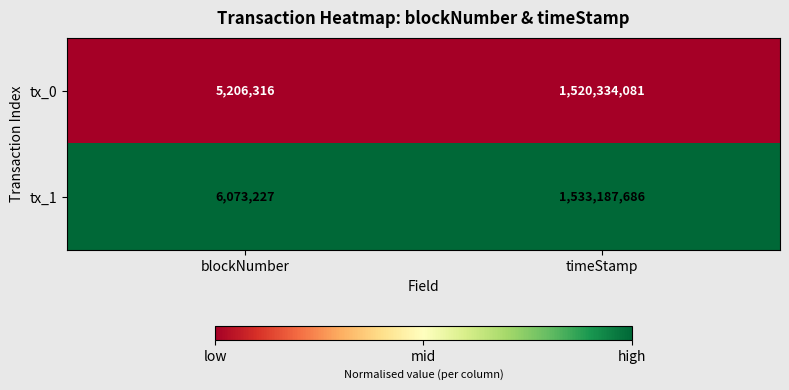

How many distinct data groups are displayed?

2